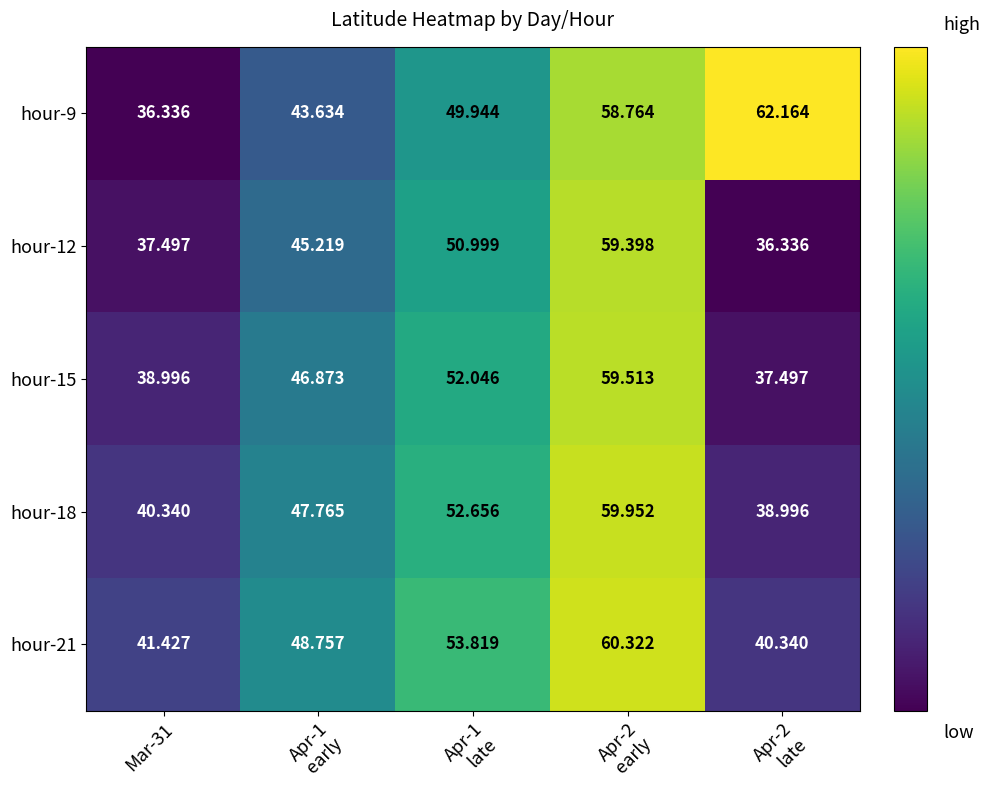

Which series changed the most between Apr-1
late and Apr-2
early?

hour-9